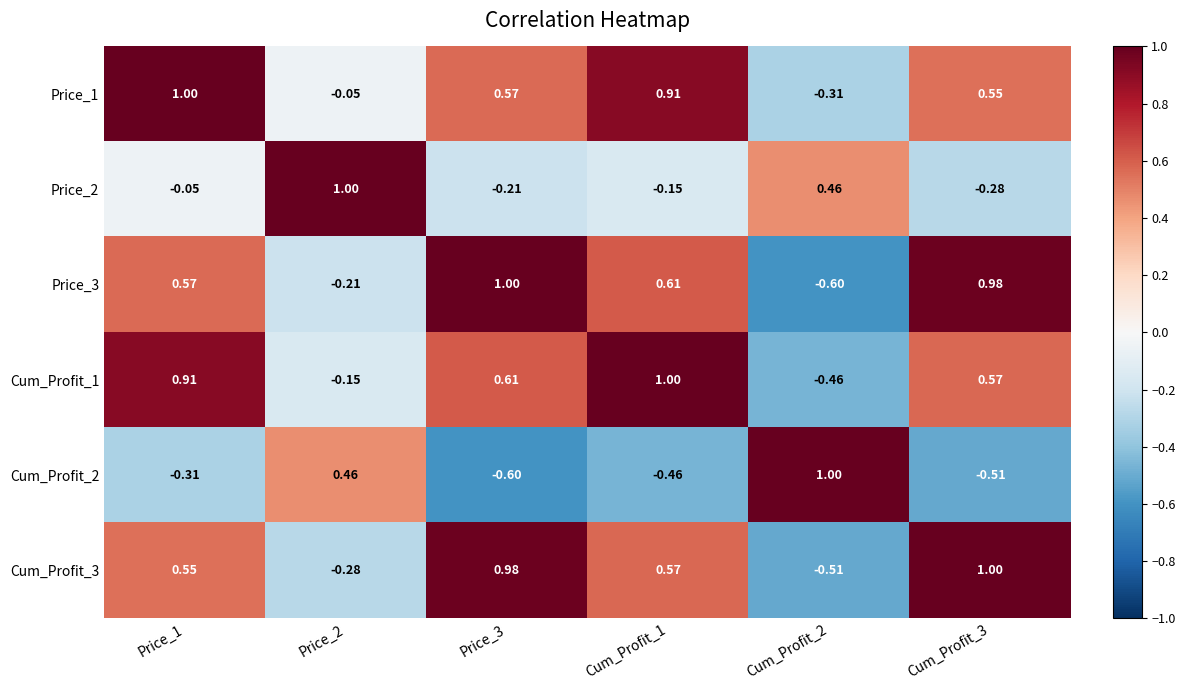

Is the value of Price_2 at Price_1 greater than the value of Cum_Profit_2 at Price_2?

No